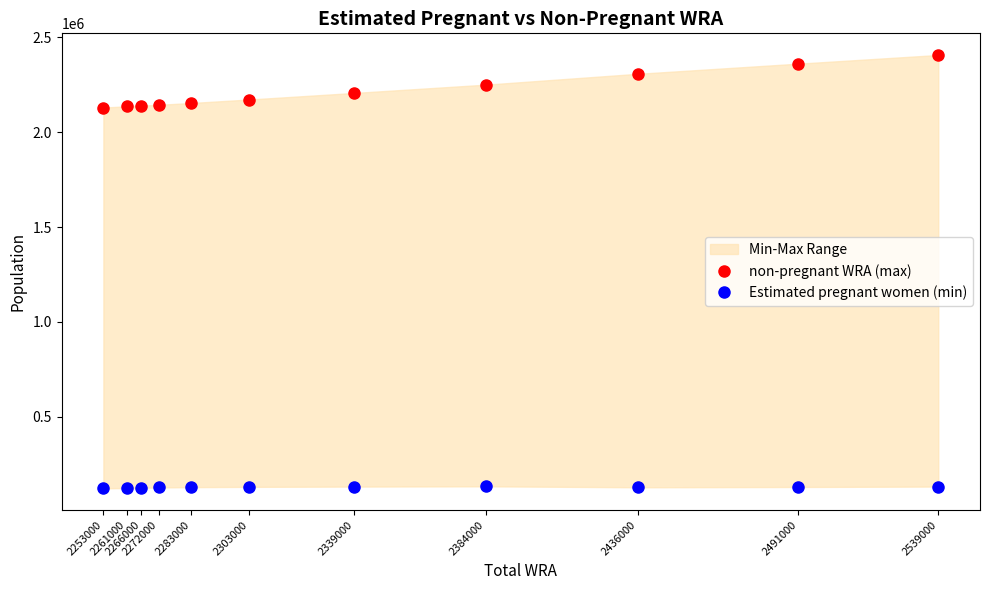

What is the value of the Estimated pregnant women (min) point at the 3rd from the left?

129282.0